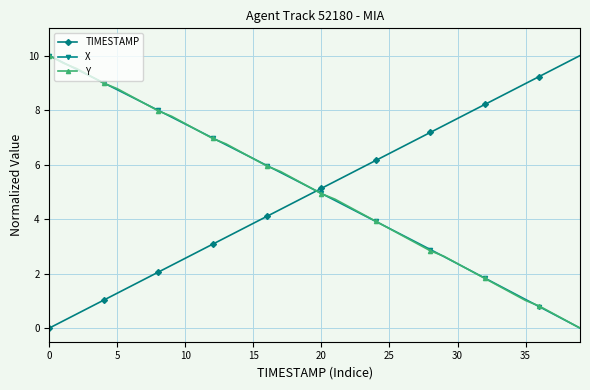

True or false: TIMESTAMP and Y cross at least once.

True